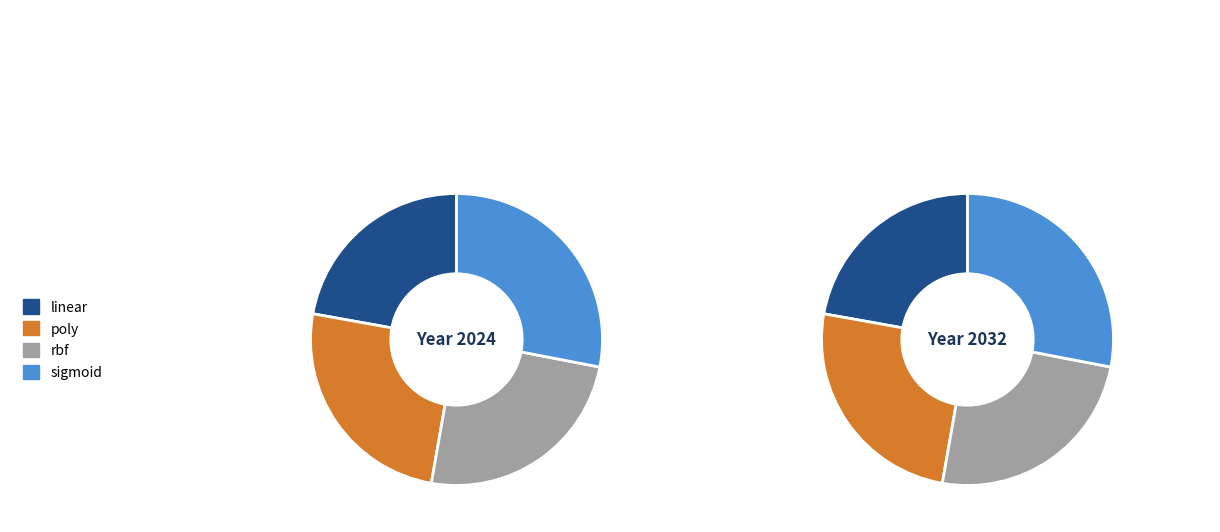

Combined, what portion of the pie is rbf and sigmoid?

52.8%